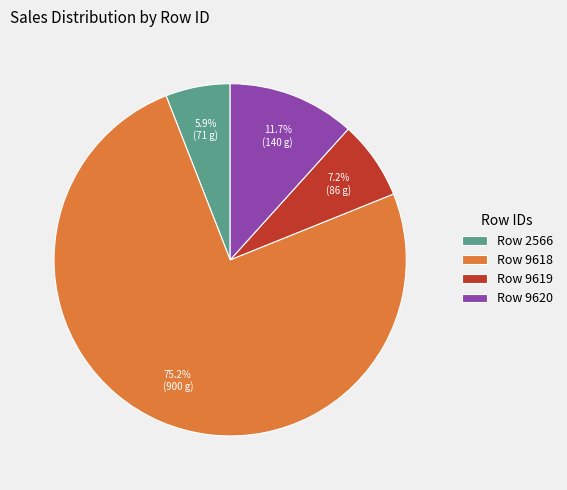

How many segments does this pie chart have?

4